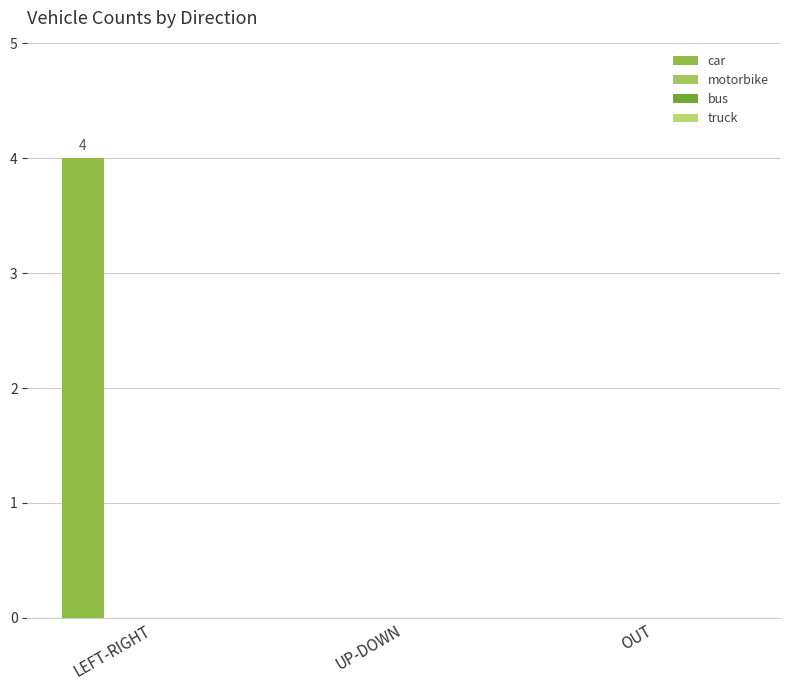

How many data points does each series have?

3